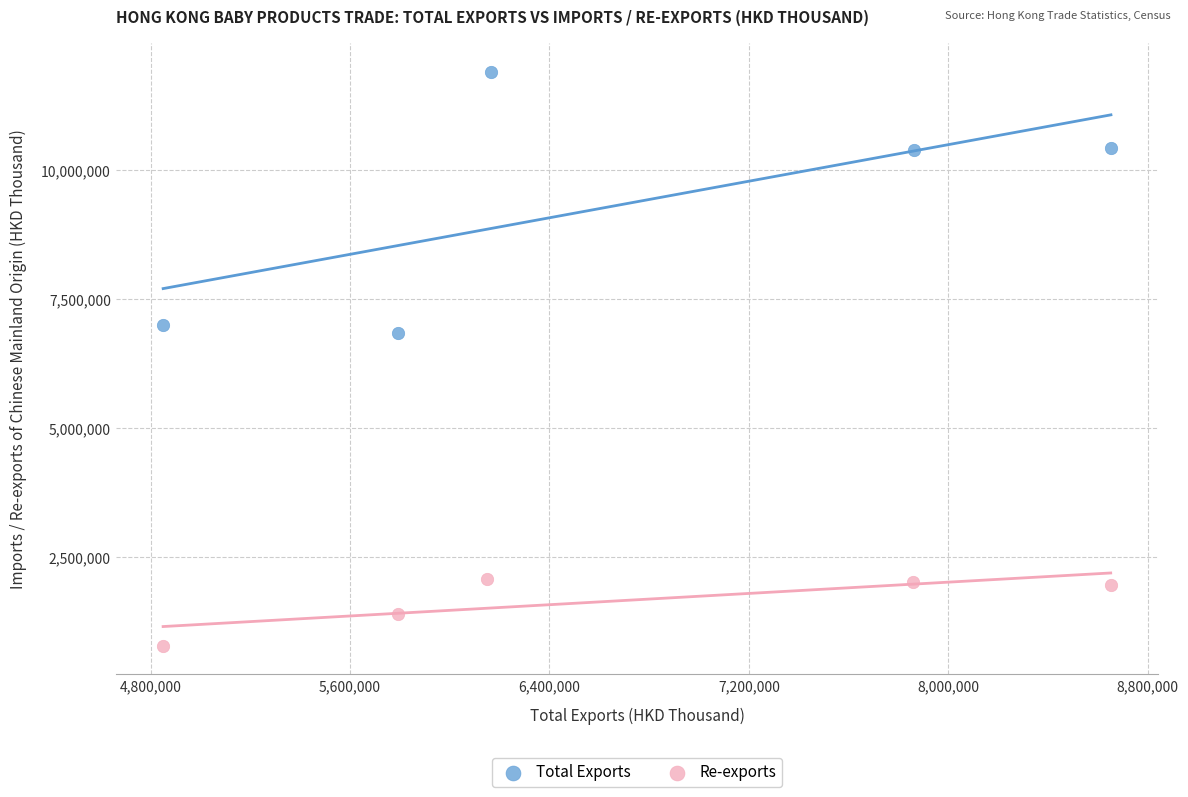

What are all the series names shown in the legend?

Total Exports, Re-exports